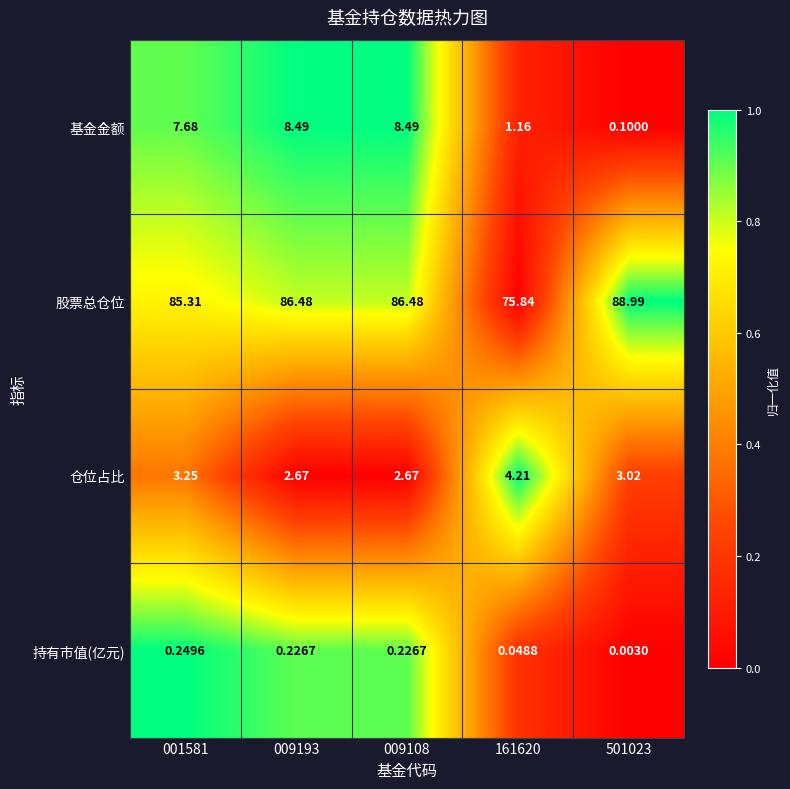

Between 001581 and 501023, which series saw the biggest shift?

基金金额